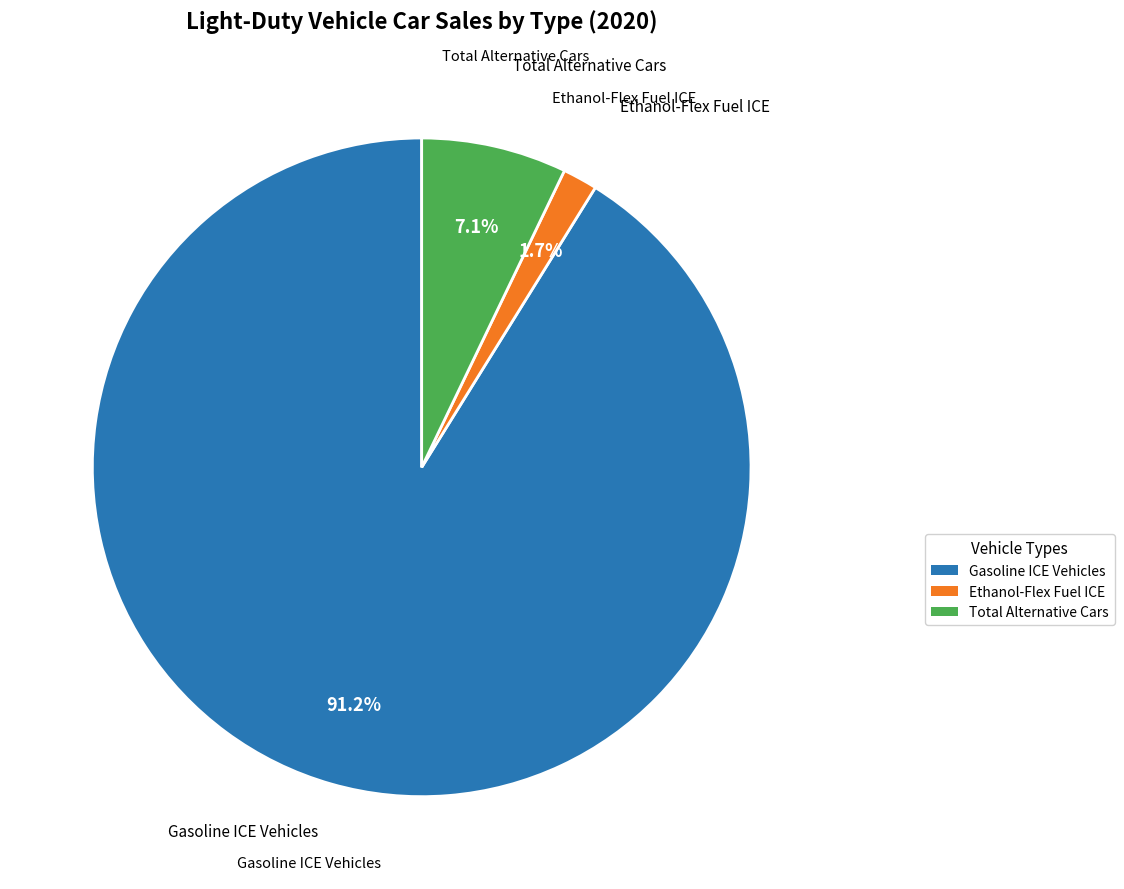

How many segments does this pie chart have?

3